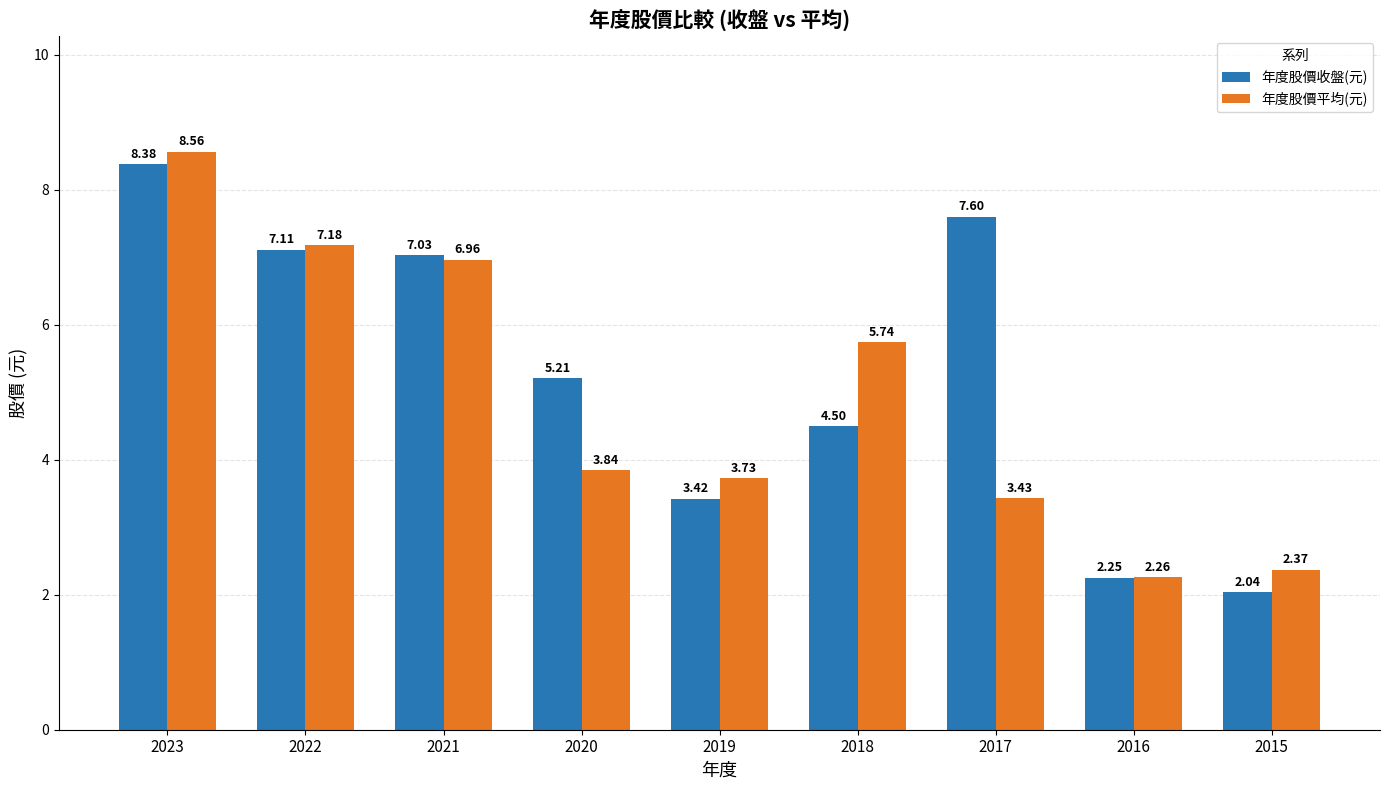

Is the value of 年度股價收盤(元) at 2017 greater than the value of 年度股價平均(元) at 2022?

Yes